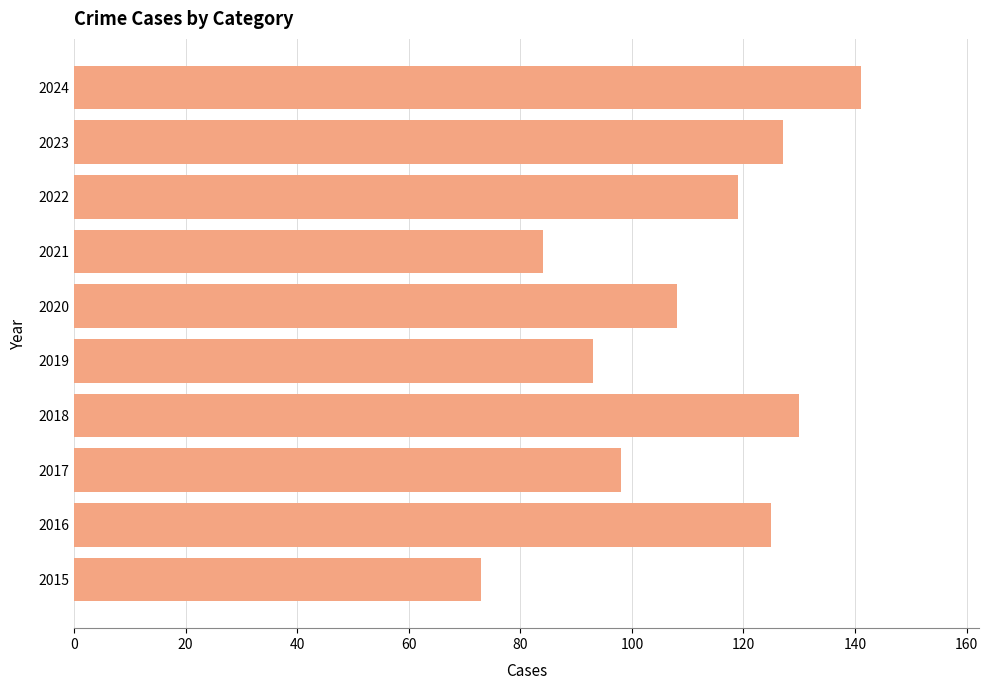

Does the chart contain any negative values?

No